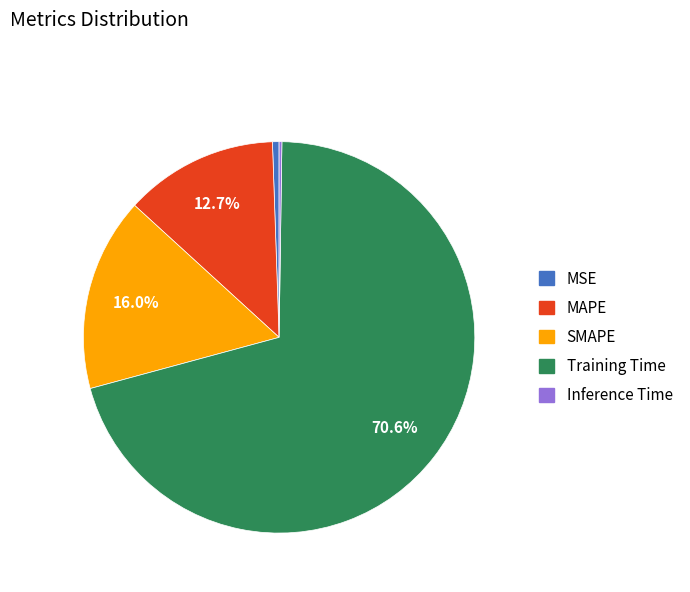

To the nearest percent, what percentage of the pie is MAPE?

13%